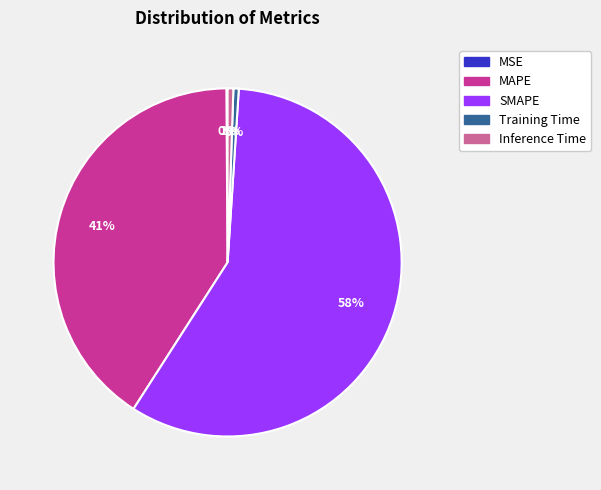

To the nearest percent, what is the difference between the largest and smallest slice percentages?

58%